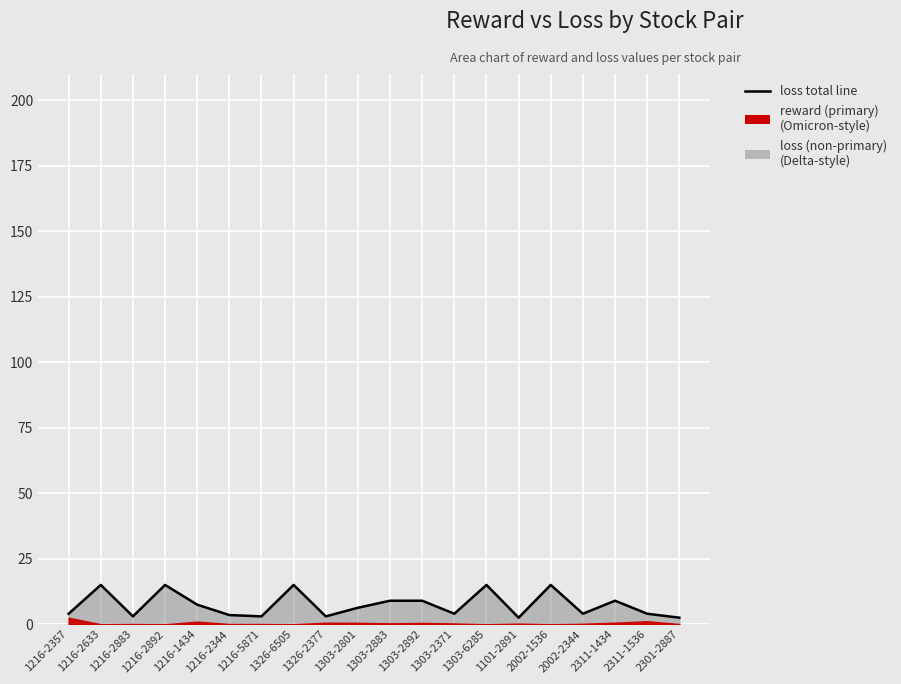

Does the chart display data point markers on the line(s)?

No